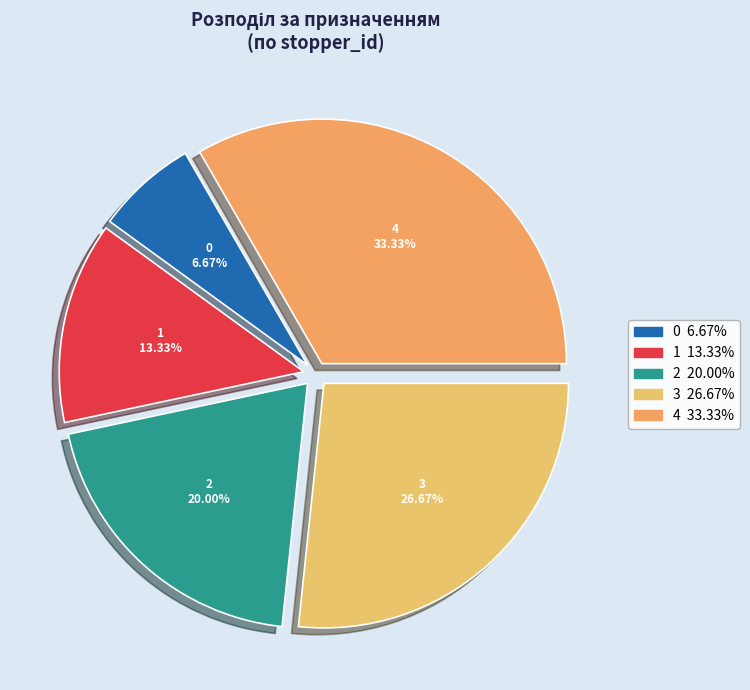

To the nearest percent, what is the difference between the largest and smallest slice percentages?

27%